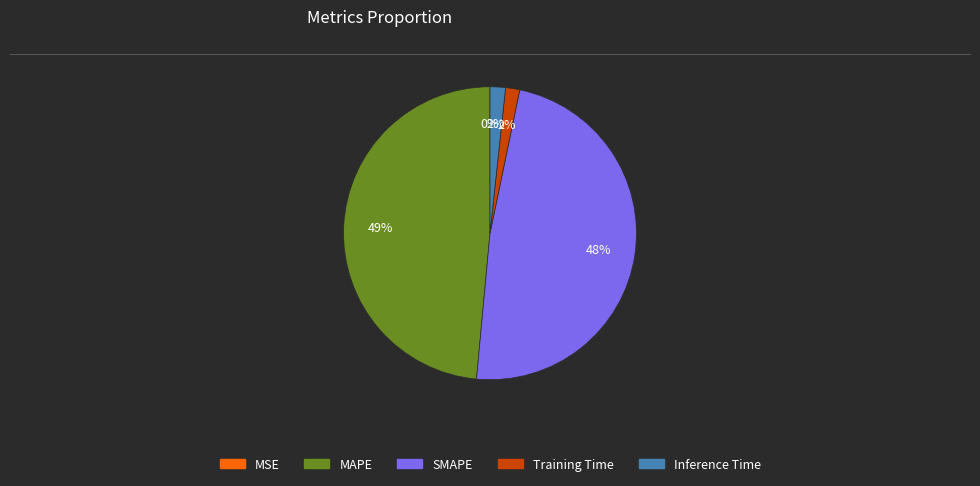

To the nearest percent, what portion does MAPE represent?

49%